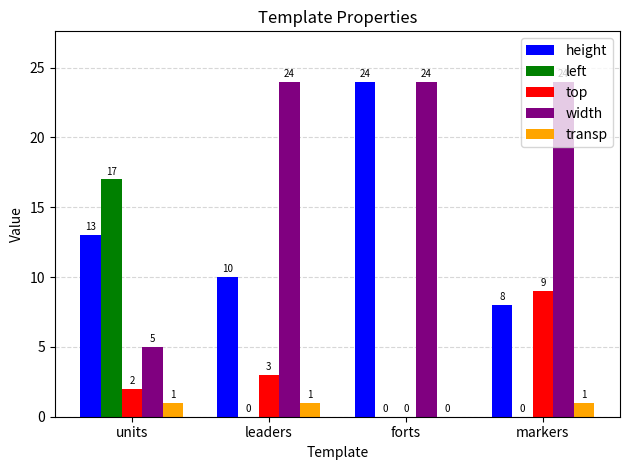

Count the top values in the range 2 to 9.

3